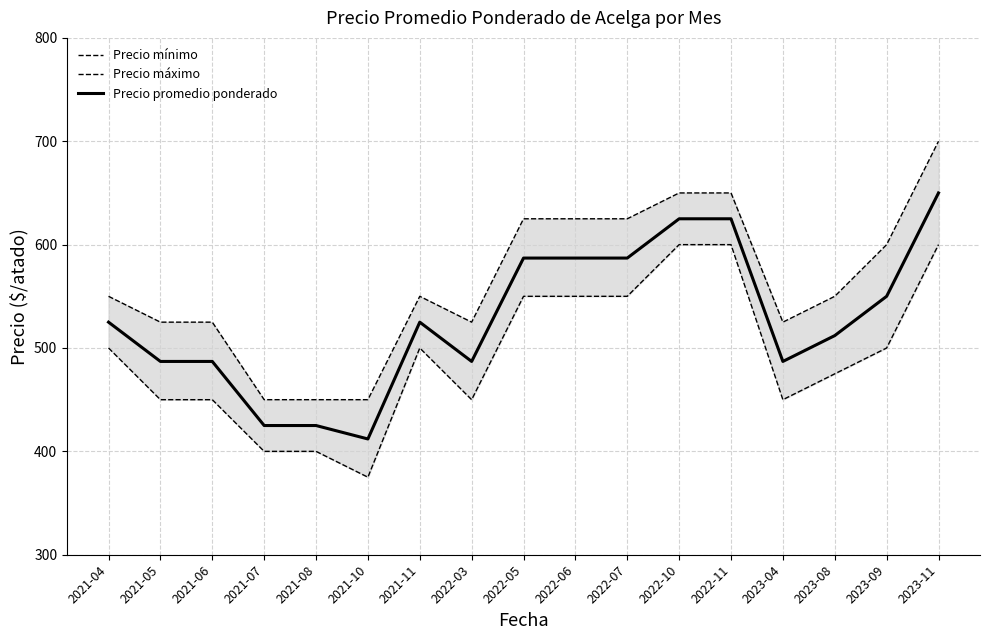

Read the Precio máximo value at 2021-05, to the nearest 5.

525